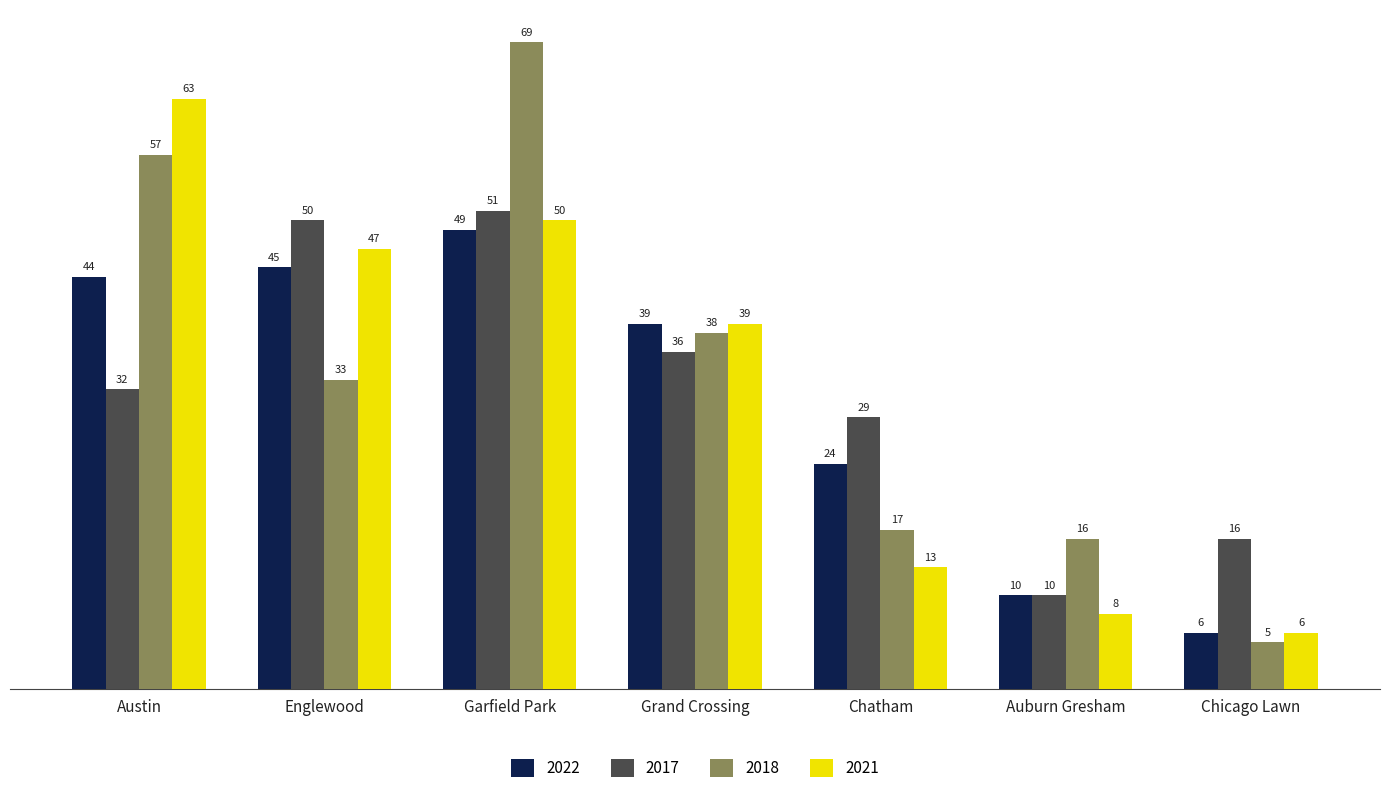

Between Englewood and Grand Crossing, which series saw the biggest shift?

2017